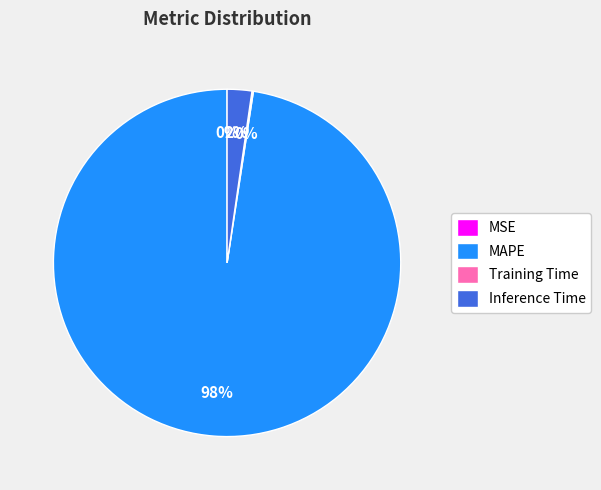

To the nearest percent, what percentage of the pie is Inference Time?

2%